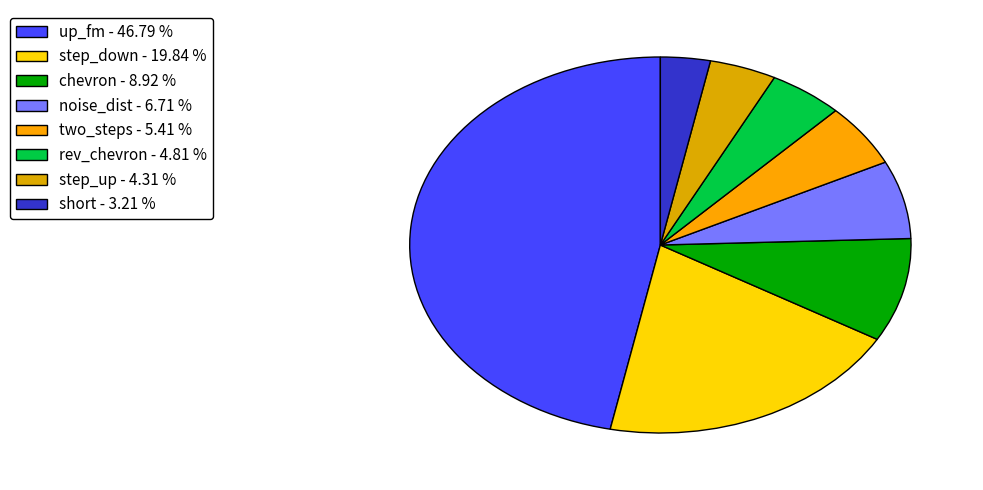

Rank the categories by value from highest to lowest.

up_fm, step_down, chevron, noise_dist, two_steps, rev_chevron, step_up, short